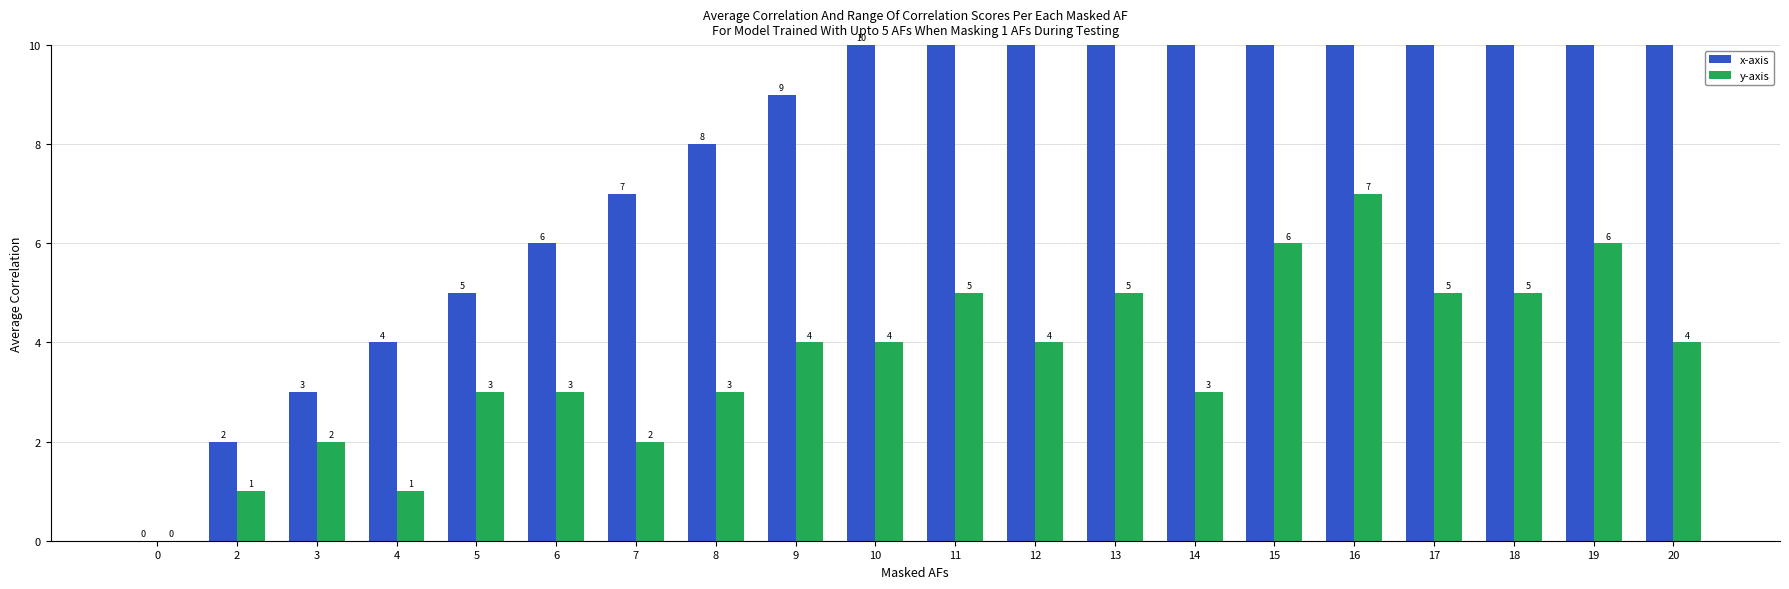

Rank the categories by y-axis value from highest to lowest.

16, 15, 19, 11, 13, 17, 18, 9, 10, 12, 20, 5, 6, 8, 14, 3, 7, 2, 4, 0